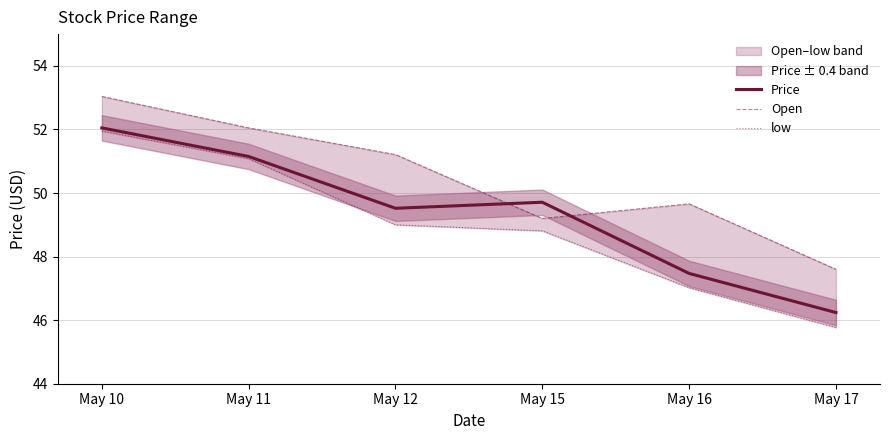

What is the difference between the highest and lowest values at May 17?

1.8